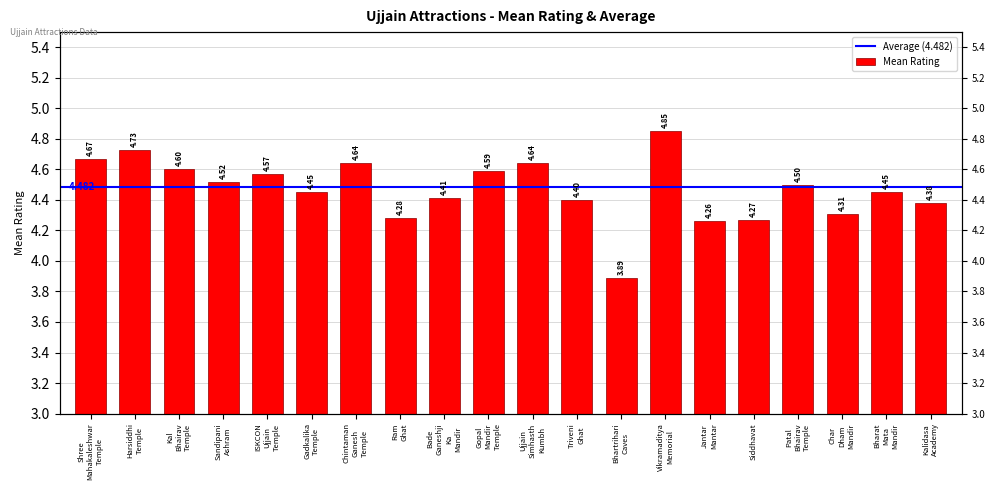

How many bars are there in total?

20